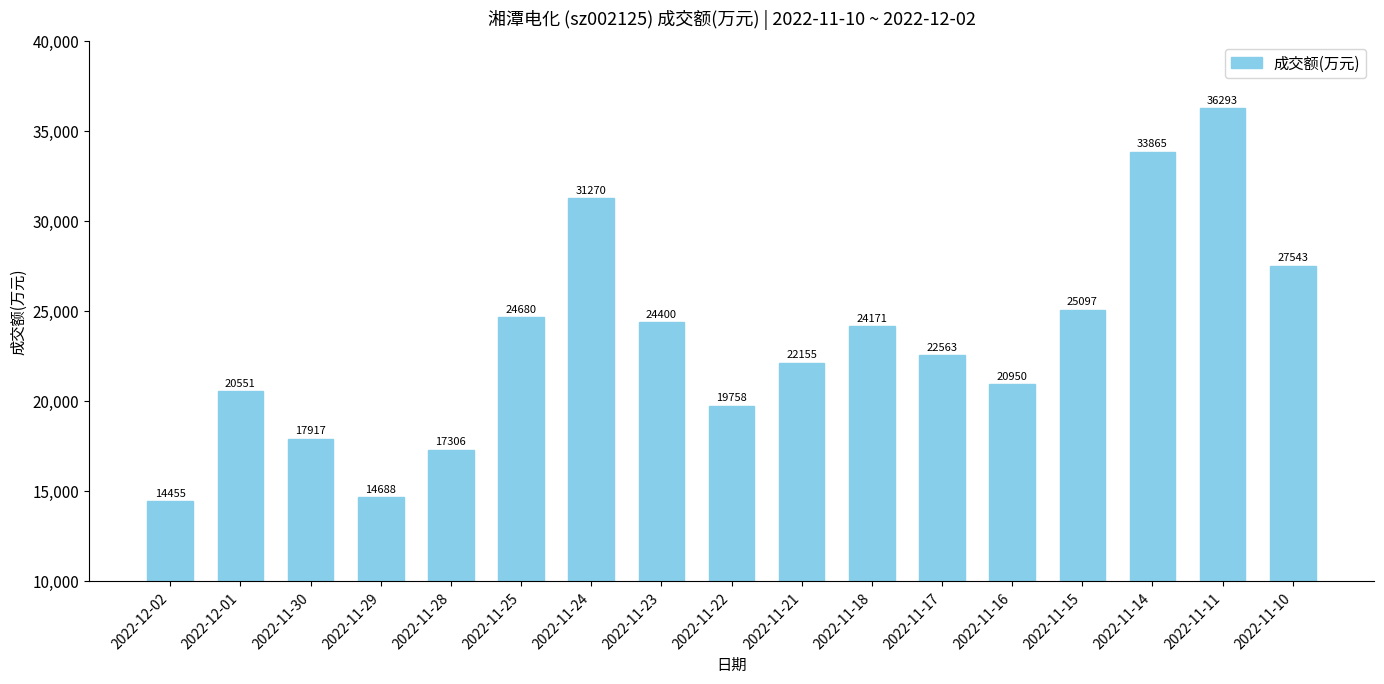

Count the number of data series in this chart.

1